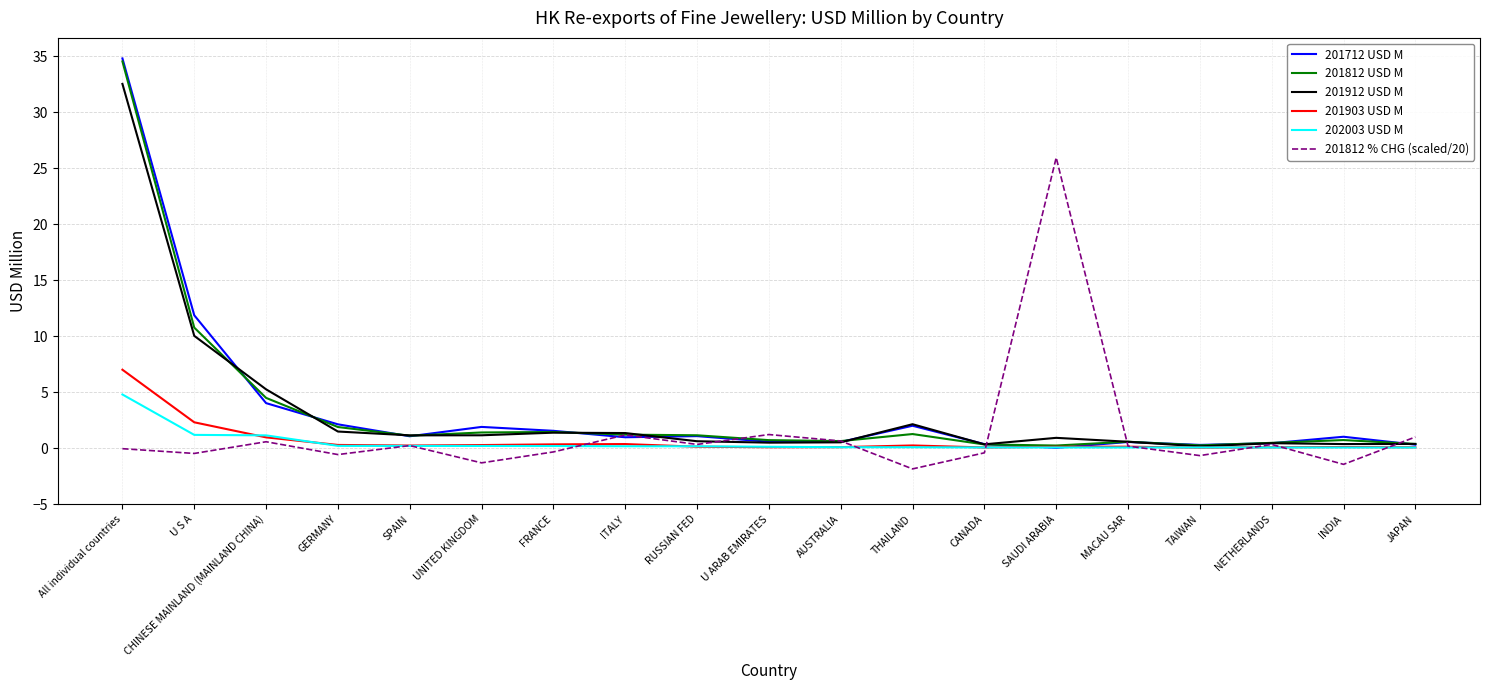

Where does the 201812 USD M series first go above 1?

All individual countries